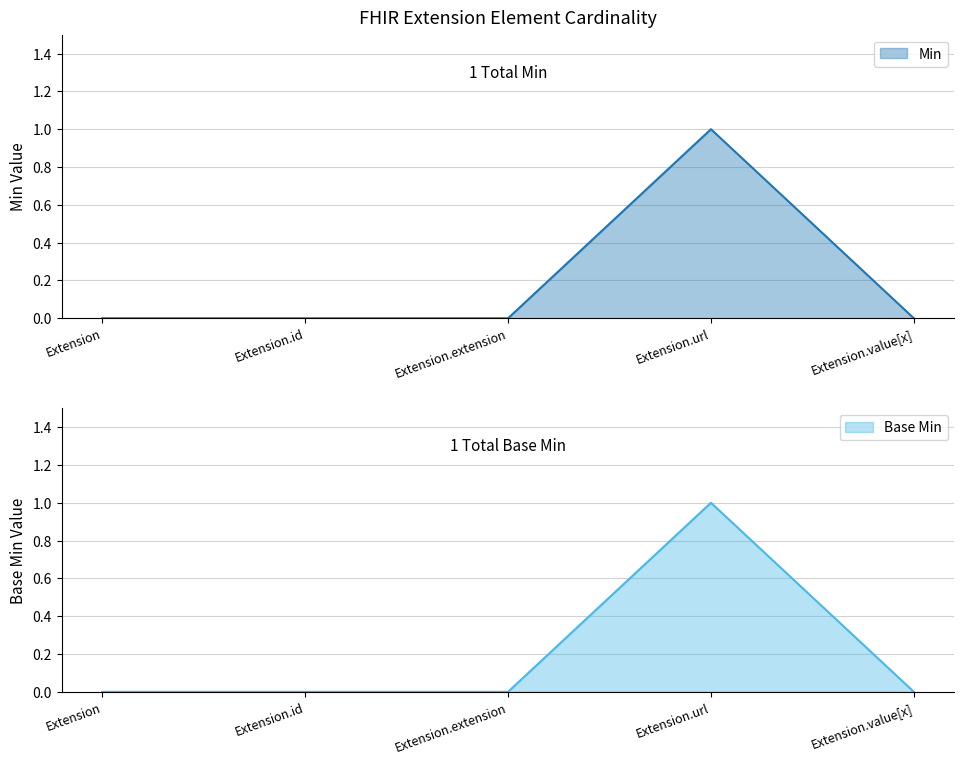

What are all the series names shown in the legend?

Min, Base Min